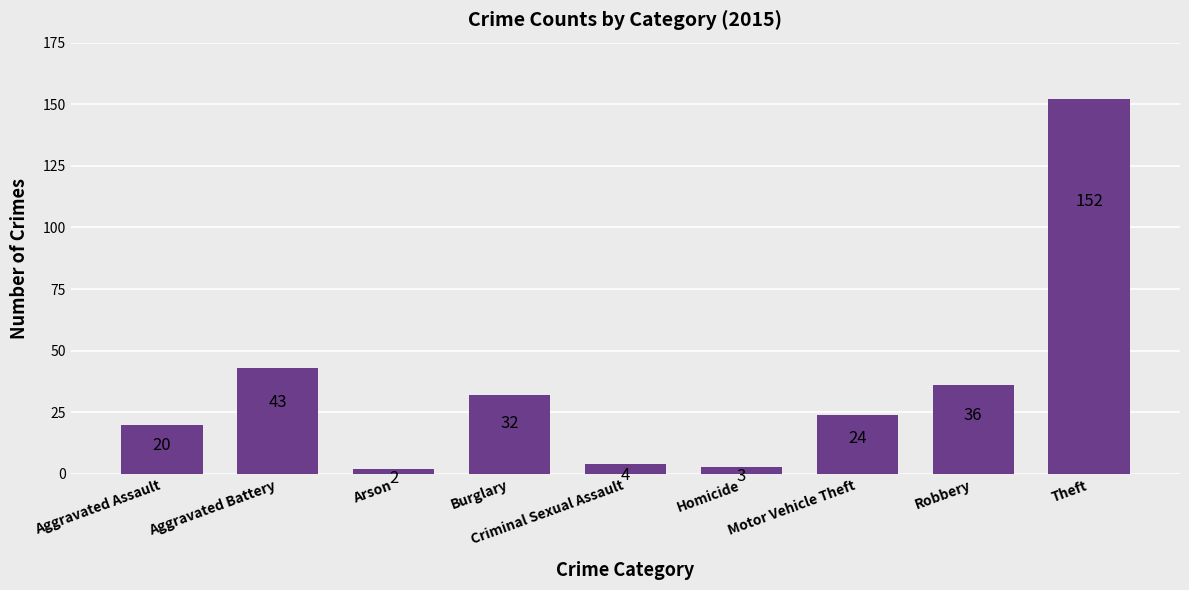

At which label is the value closest to 77?

Aggravated Battery